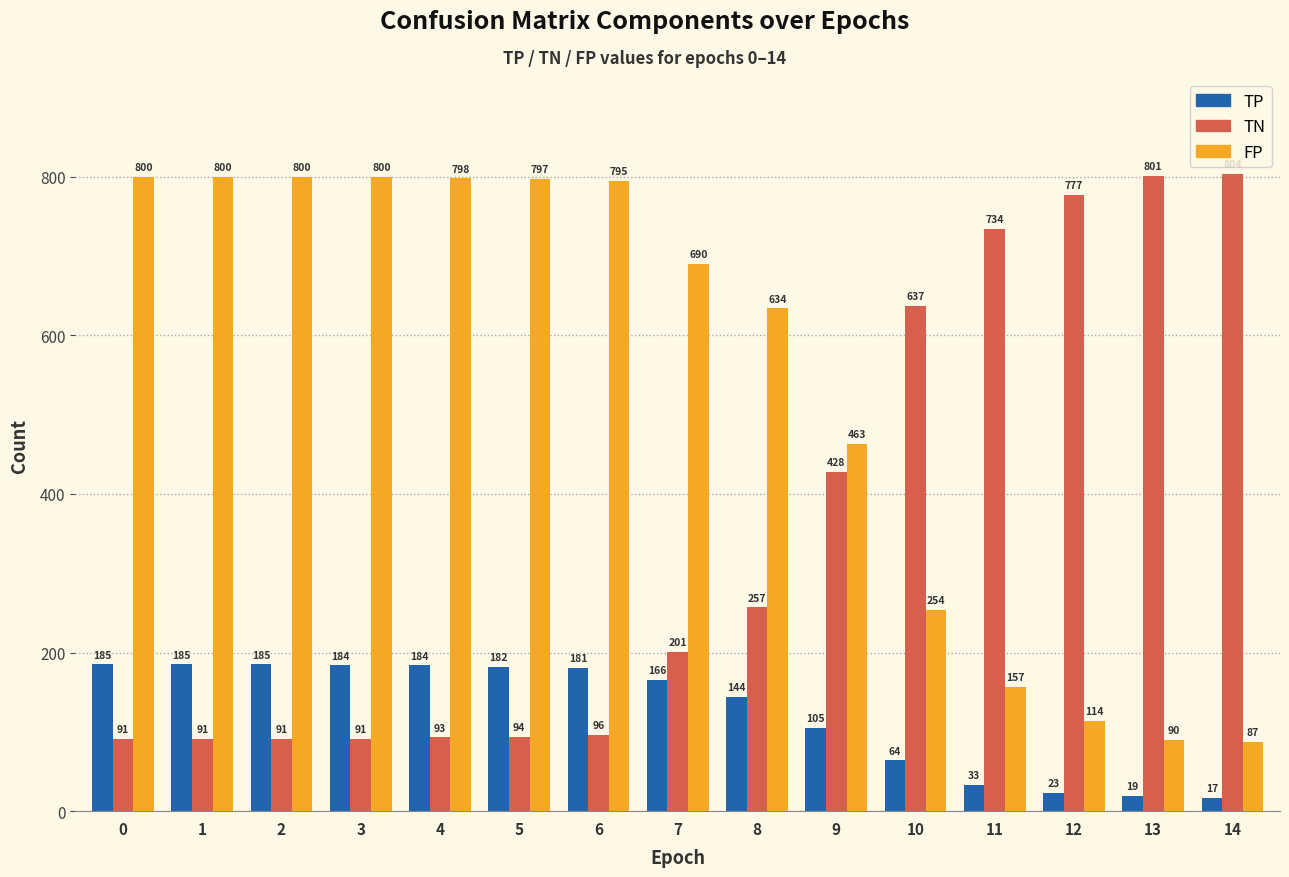

How many values in the TP series are below 166?

7